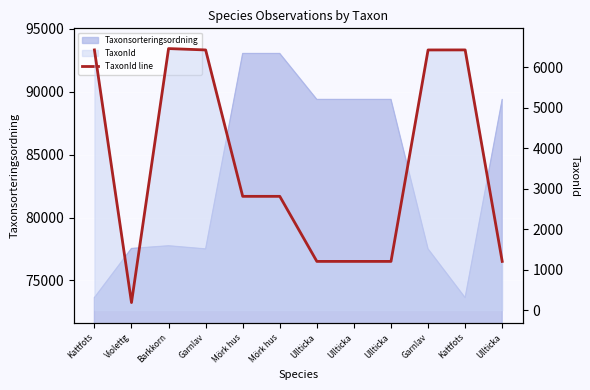

Reading left to right, transcribe all the data shown in this chart.

Kattfots=6426	Violettg=185	Barkkorn=6459	Garnlav=6425	Mörk hus=2809	Mörk hus=2809	Ullticka=1202	Ullticka=1202	Ullticka=1202	Garnlav=6425	Kattfots=6426	Ullticka=1202